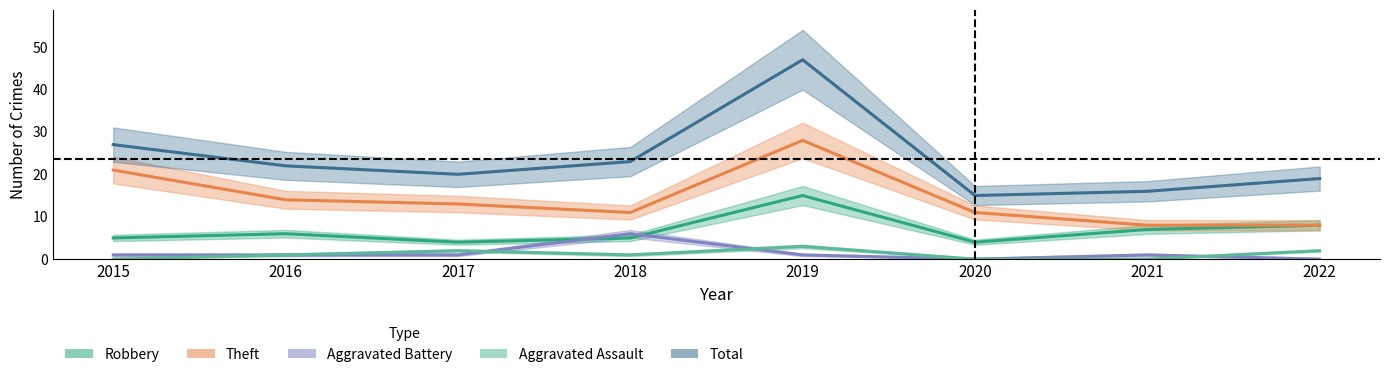

How many interior local valleys does the Theft series have?

1